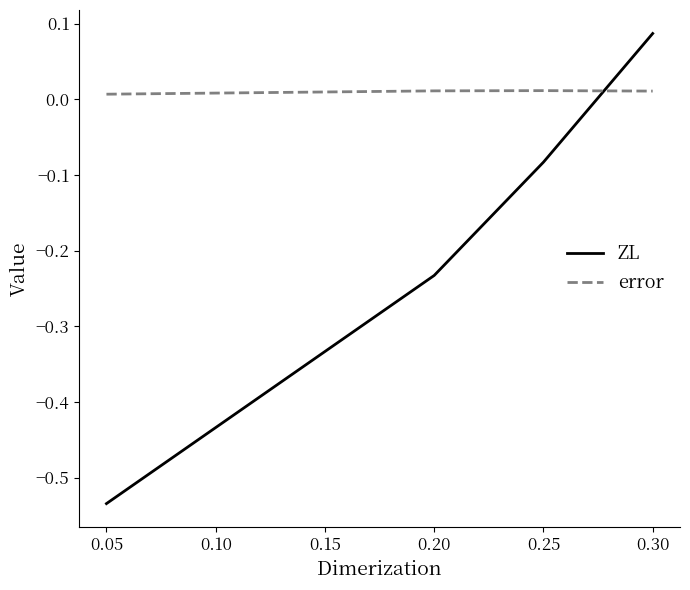

Which series has the largest total across all categories?

error